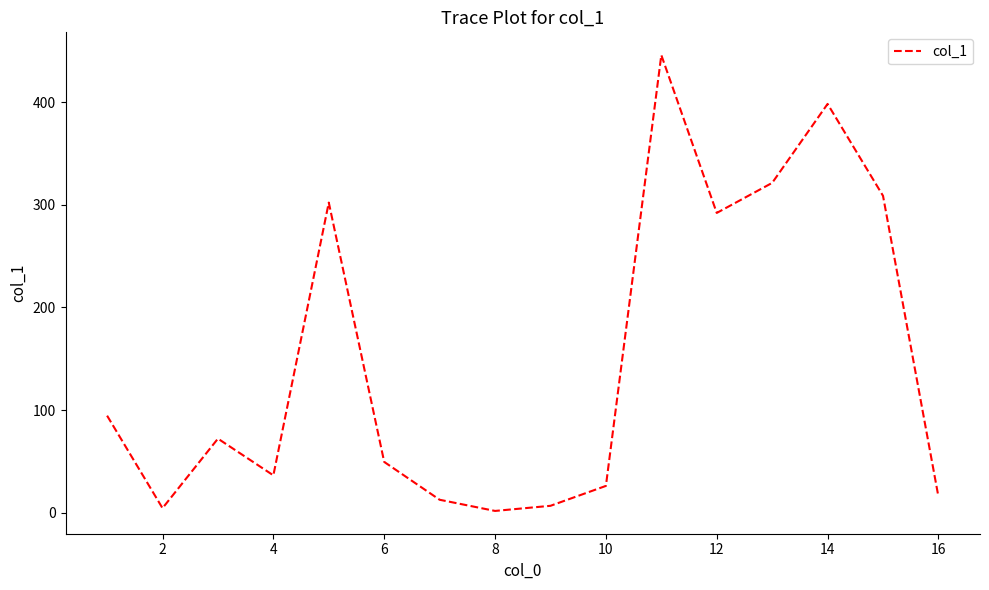

What is the difference between the maximum and minimum values?

444.5